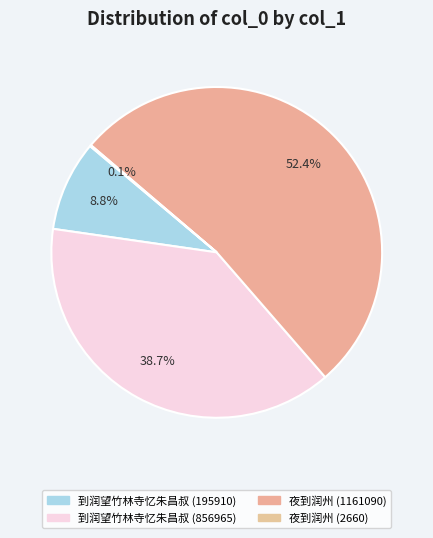

Count the number of slices in the pie.

4